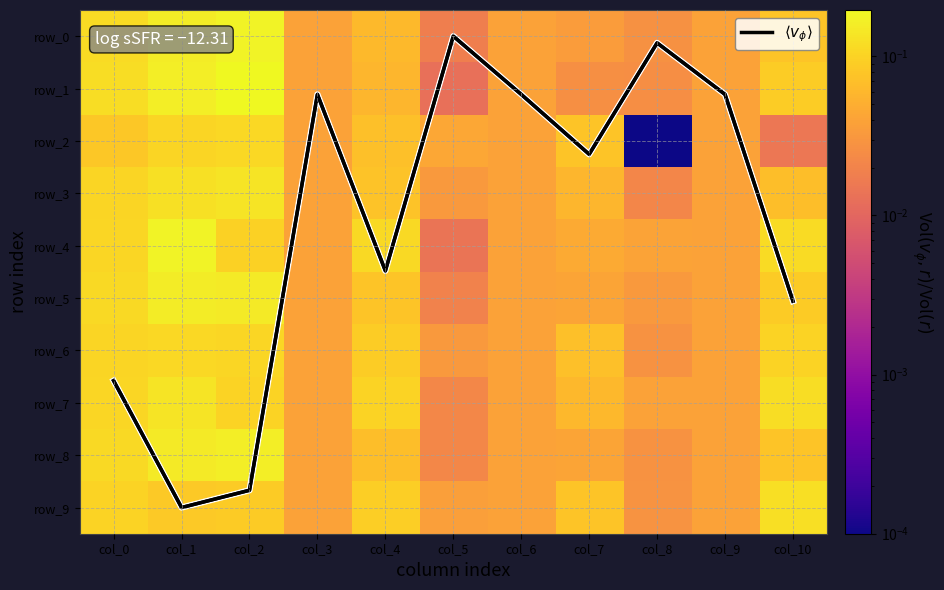

Where is row_7 nearest to the value 0?

col_5